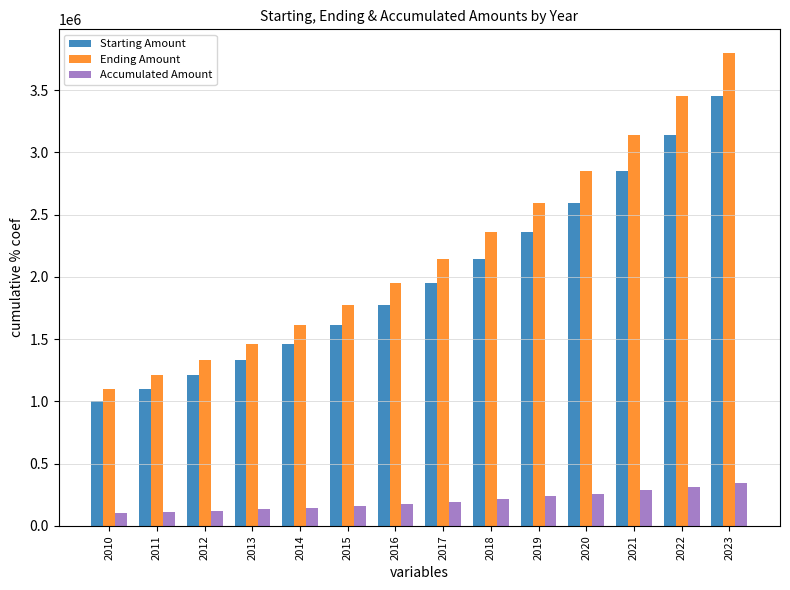

What is the sum of all Accumulated Amount values?

2797498.3